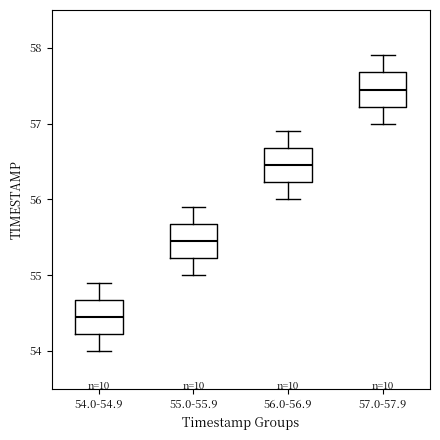

Reading left to right, transcribe this box plot: for each box, give where its median line is, the range the box spans, and where its two whiskers end, as read against the y-axis. The values are not printed on the chart, so give them approximately, as read against the axis.

54.0-54.9: median 54.5, box 54.2 to 54.7, whiskers 54.0 to 54.9
55.0-55.9: median 55.5, box 55.2 to 55.7, whiskers 55.0 to 55.9
56.0-56.9: median 56.5, box 56.2 to 56.7, whiskers 56.0 to 56.9
57.0-57.9: median 57.5, box 57.2 to 57.7, whiskers 57.0 to 57.9